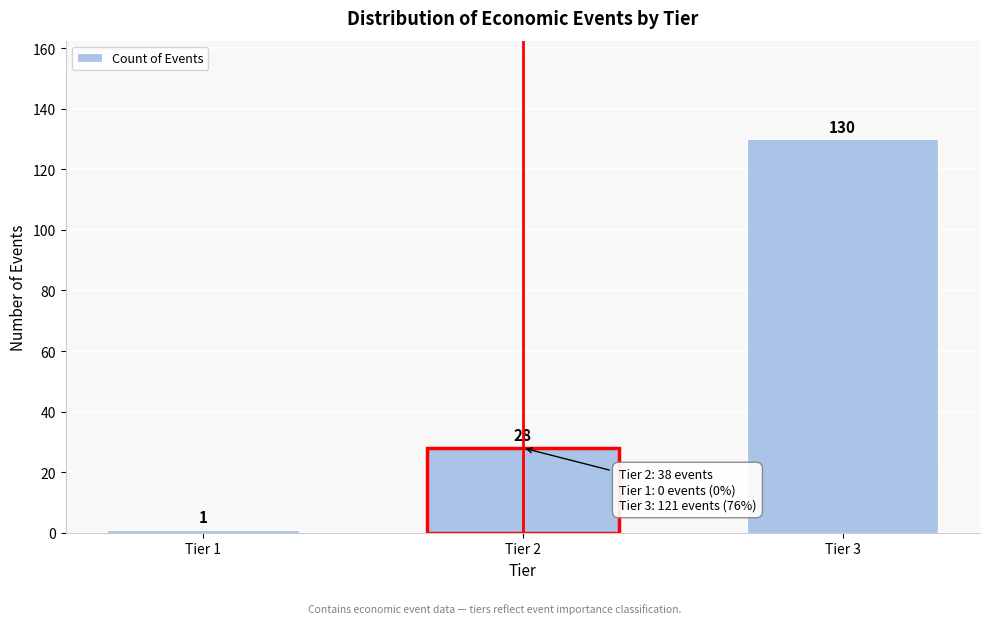

Reading left to right, extract all data points from this chart.

1	28	130